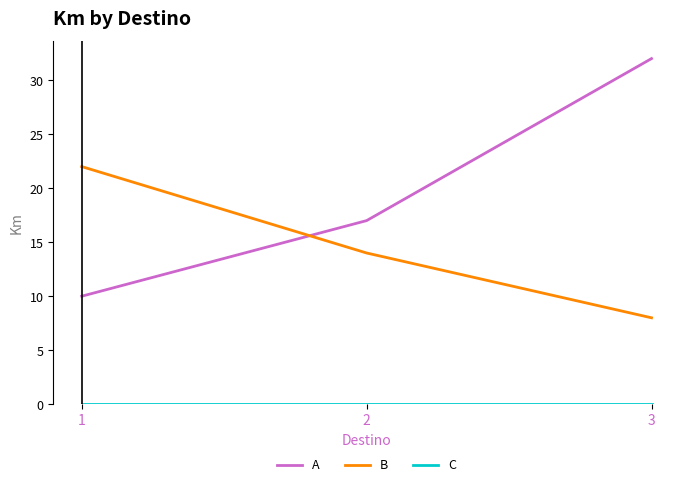

List the labels in order of B value, largest first.

1, 2, 3